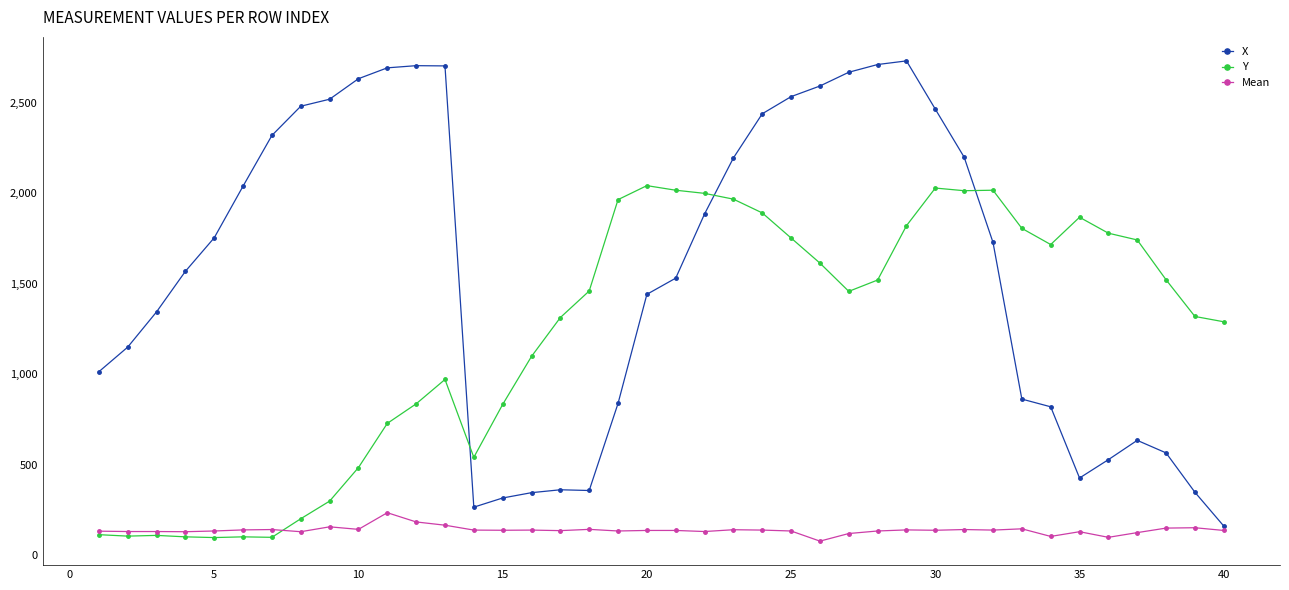

Rank the series by their average value, from highest to lowest.

X, Y, Mean